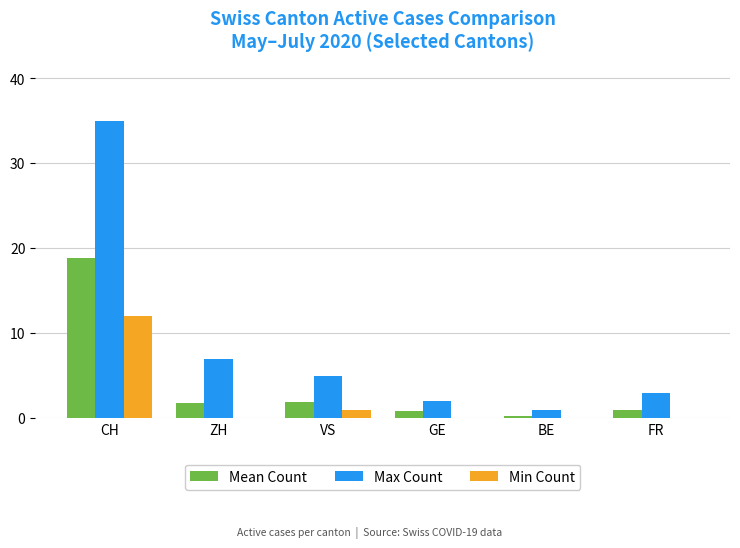

Does the chart contain stacked bars?

No